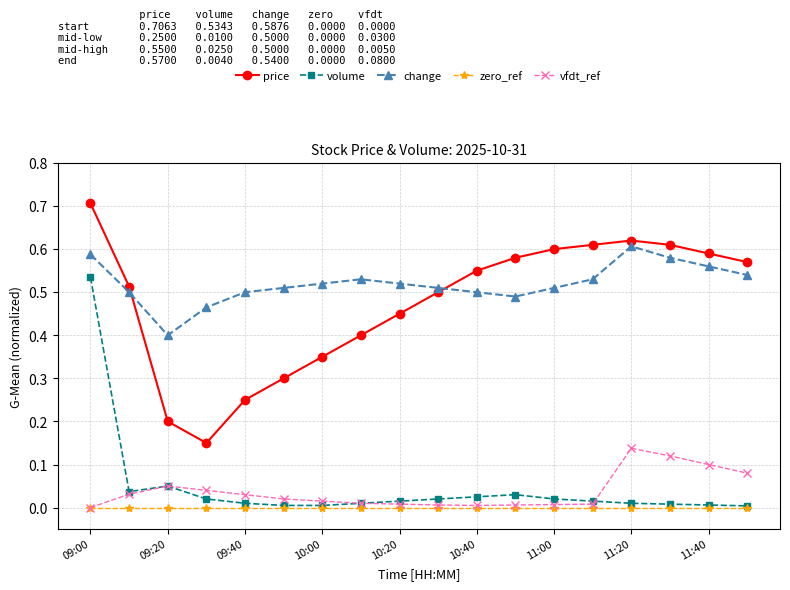

Which series has the largest total across all categories?

change